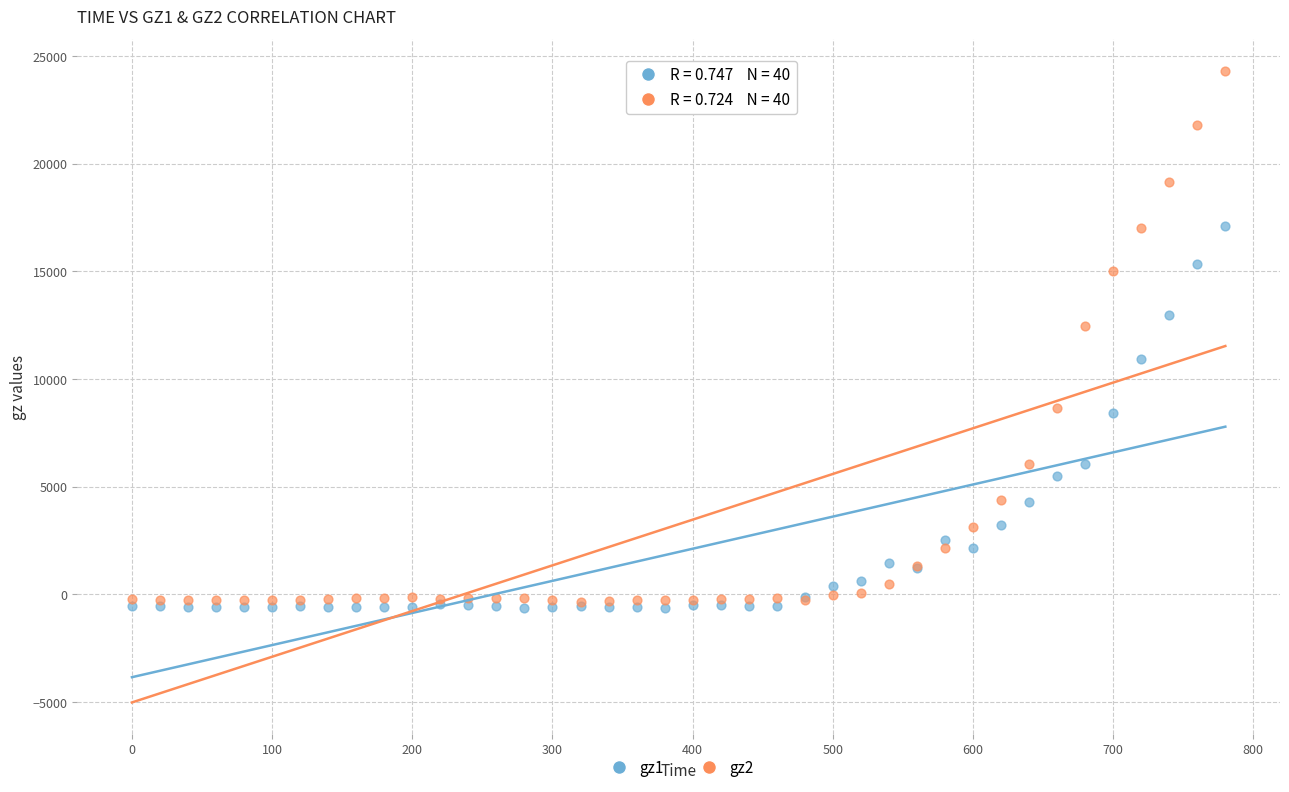

What are all the series names shown in the legend?

gz1, gz2